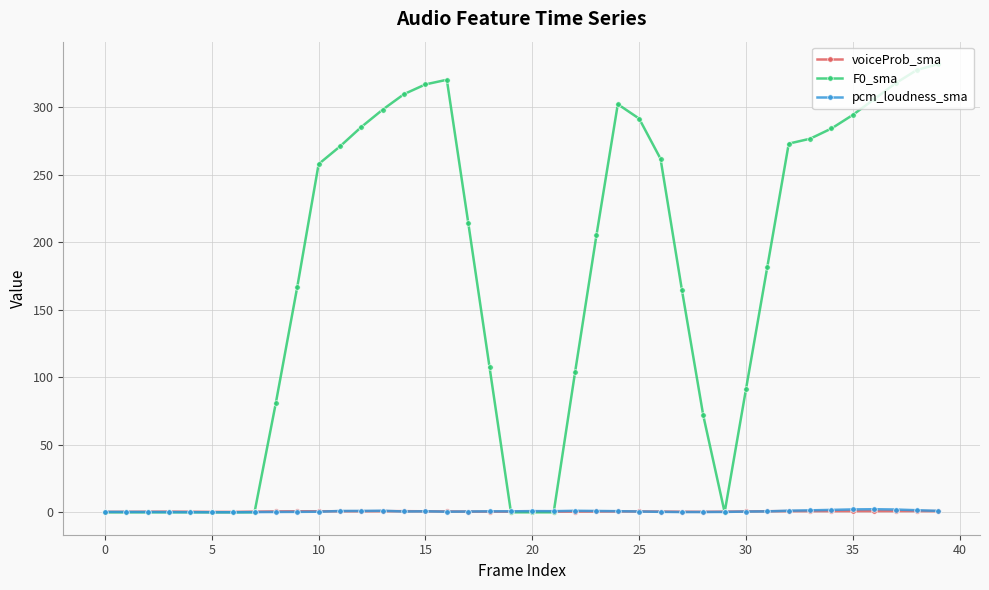

At how many categories does at least one series exceed 99?

25